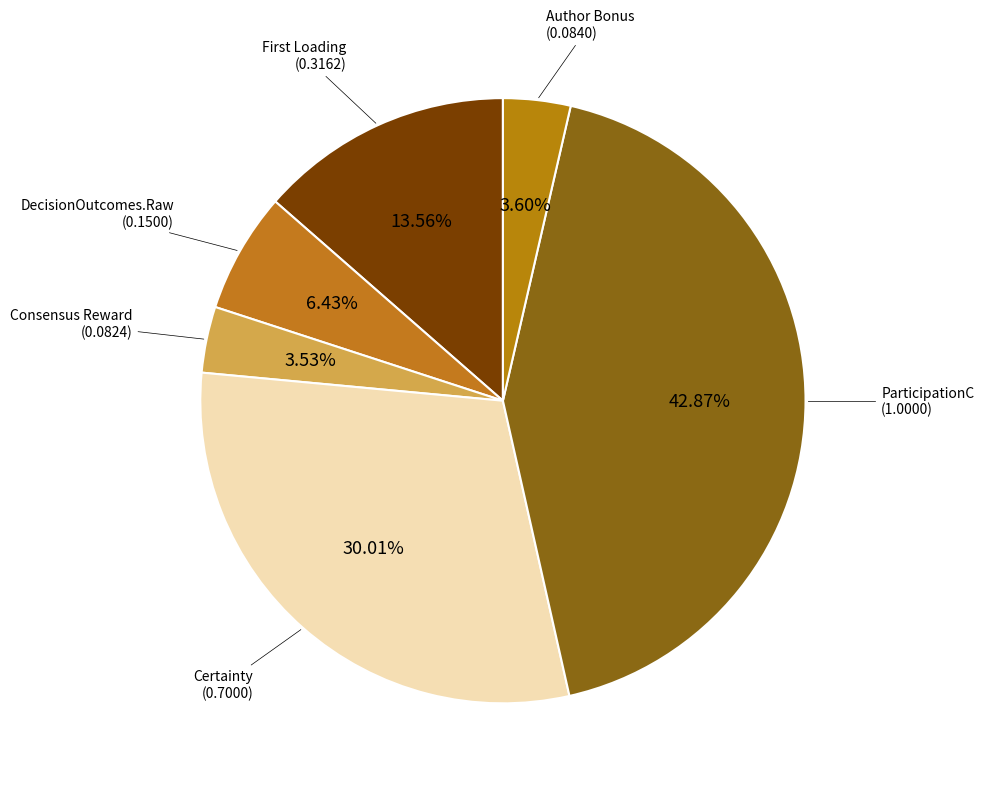

To the nearest percent, what is the difference between the largest and smallest slice percentages?

39%